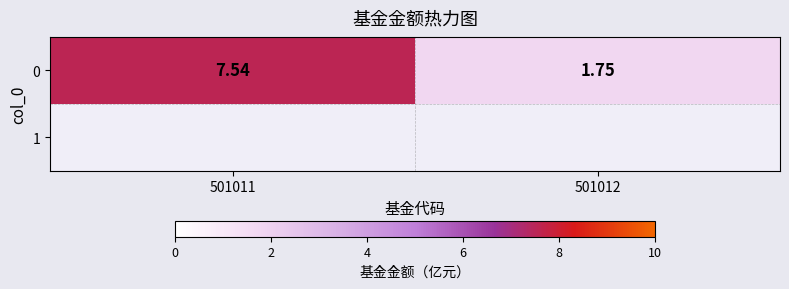

What is the ratio of the value at 501011 to the value at 501012?

4.3